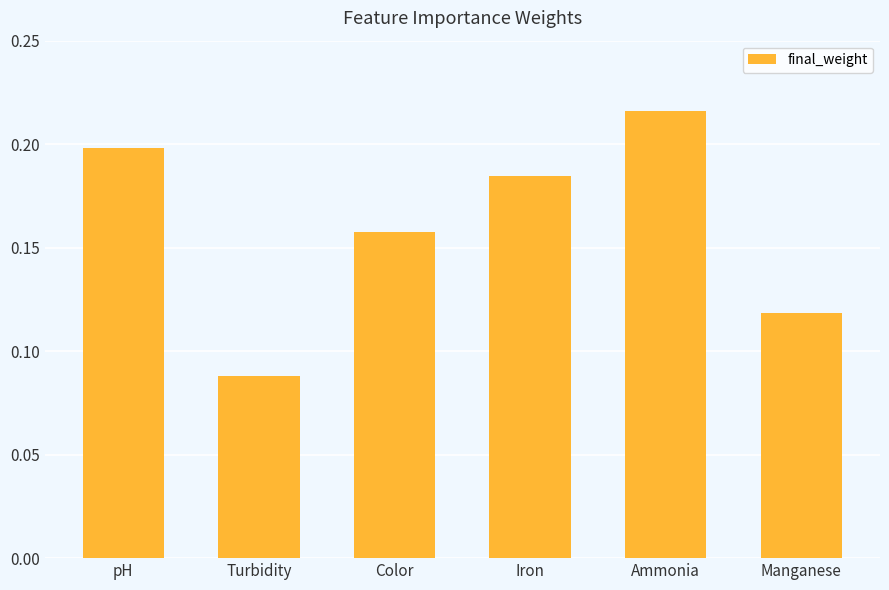

At which label is the value closest to 0?

Turbidity